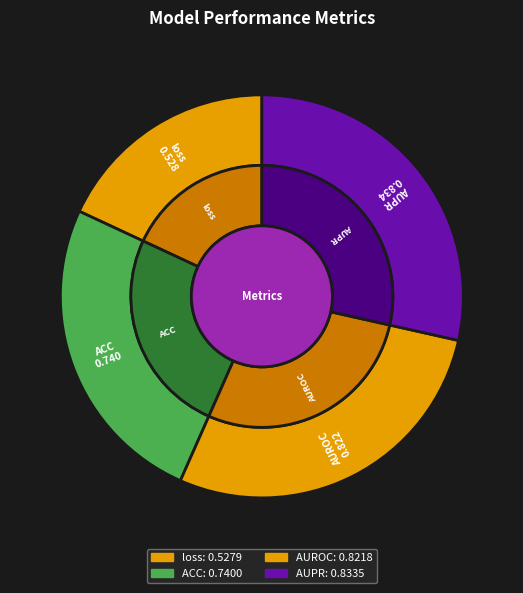

Rank the categories by value from lowest to highest.

loss, ACC, AUROC, AUPR